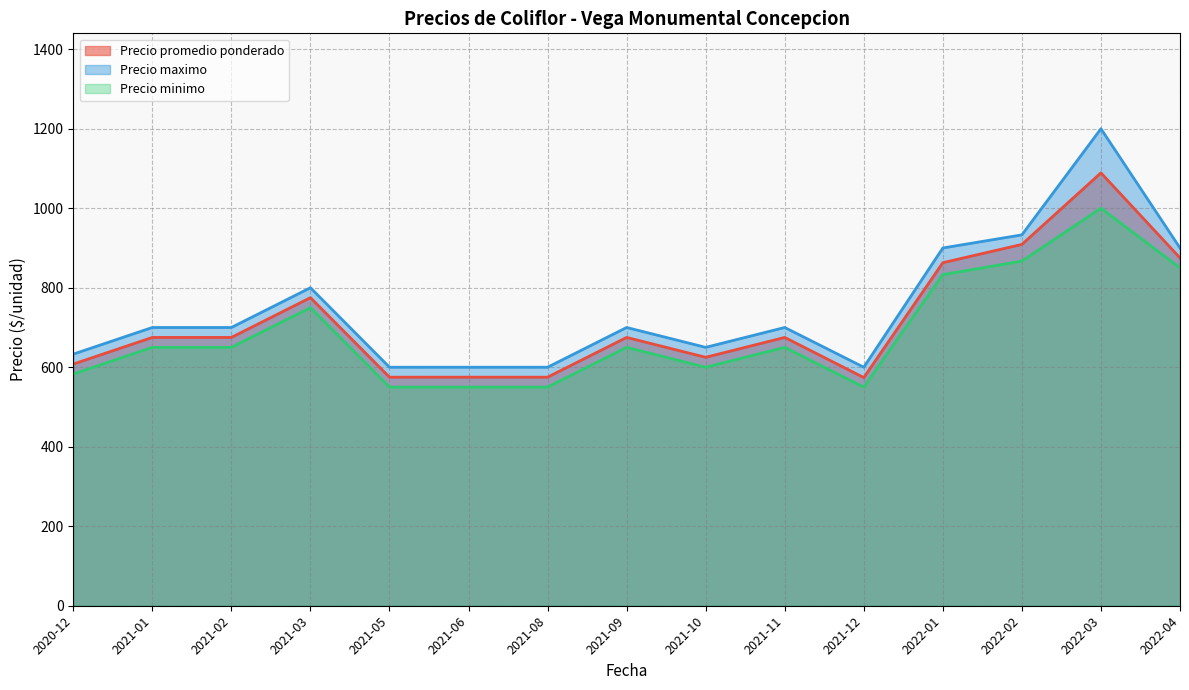

What is the maximum value for Precio promedio ponderado?

1089